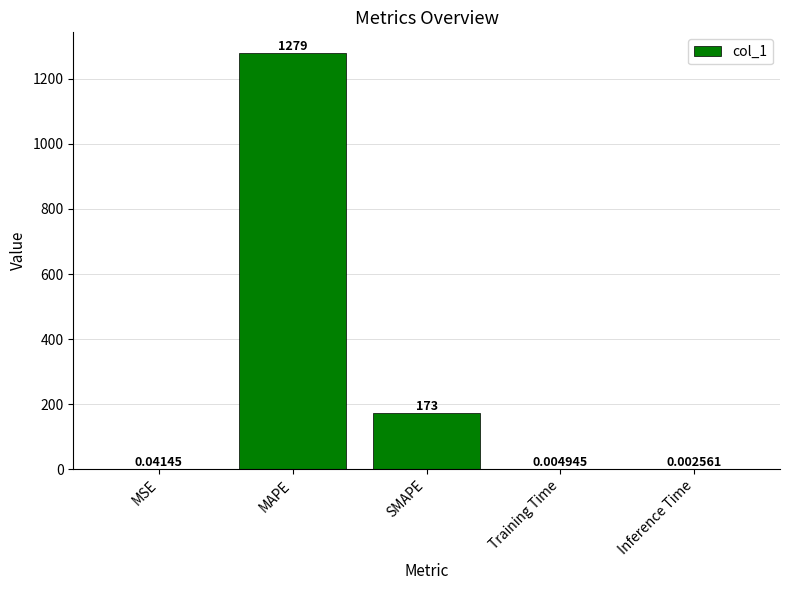

At which category does the chart reach its peak across all series?

MAPE